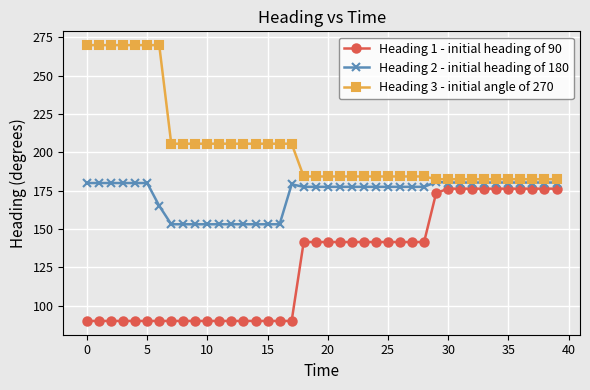

Which series has the largest total across all categories?

Heading 3 - initial angle of 270